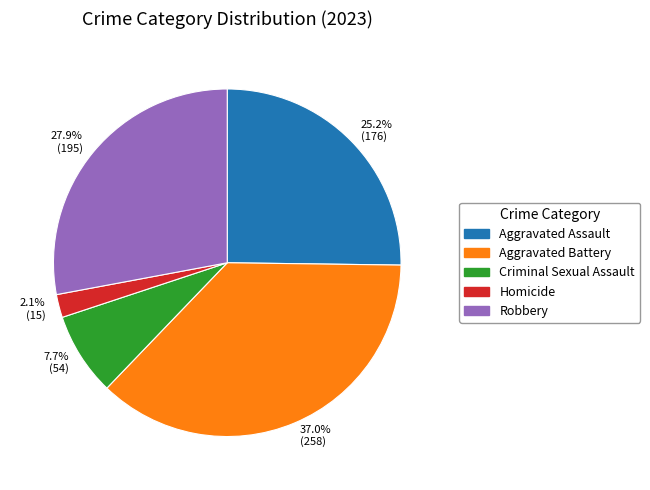

To the nearest percent, what is the average slice percentage?

20%